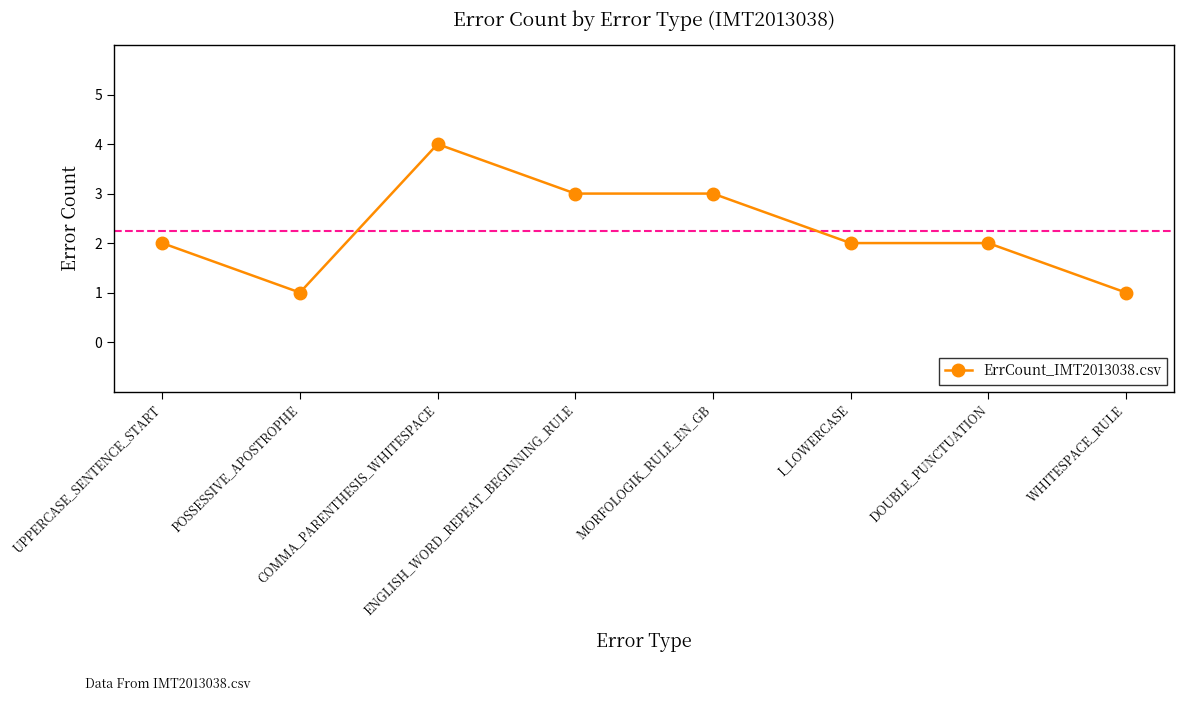

True or false: the data shows 2 at I_LOWERCASE.

True